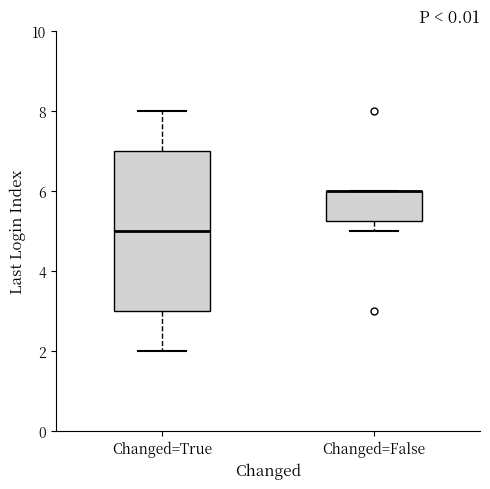

Where is the upper edge of the box for Changed=False on the y-axis? The values are not printed on the chart, so give them approximately, as read against the axis.

6.0